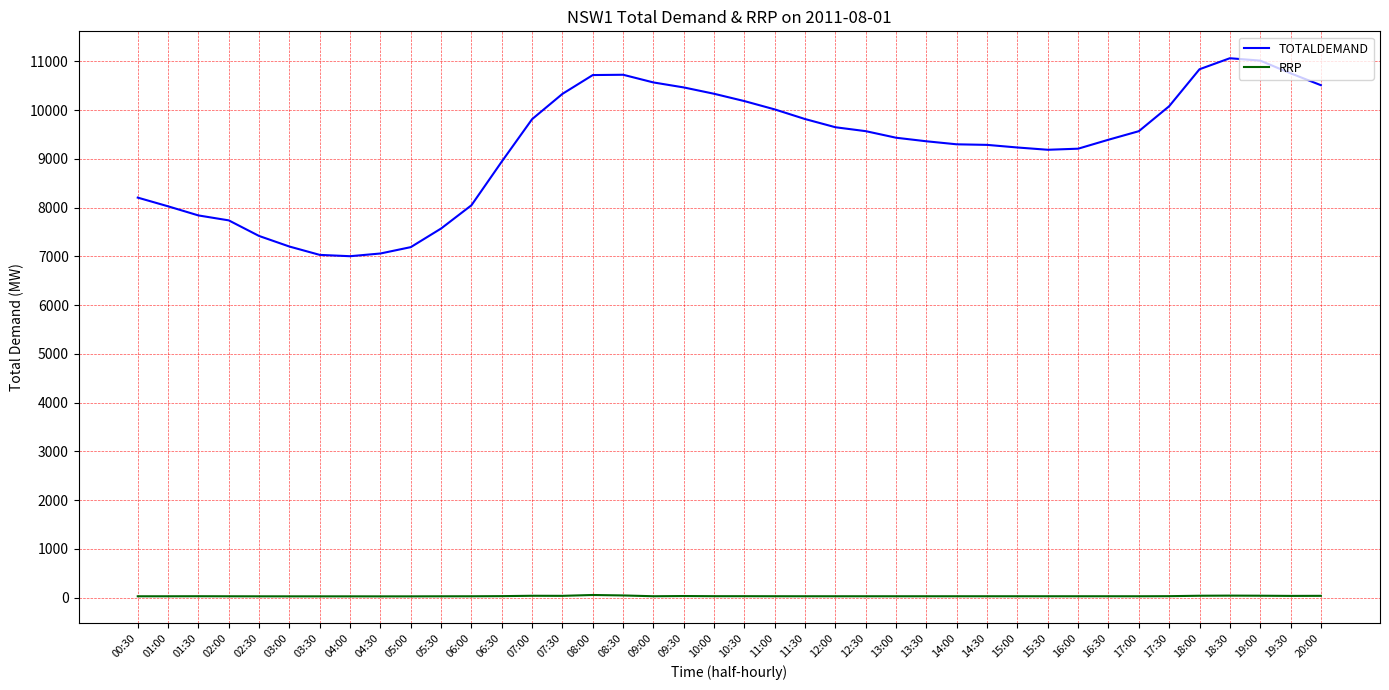

True or false: RRP has a value of 26.0 at 14:00.

True